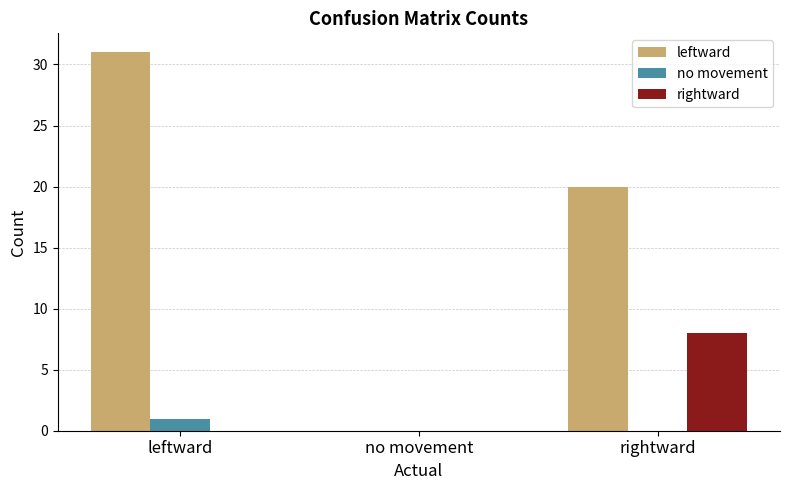

Which series has the largest total across all categories?

leftward